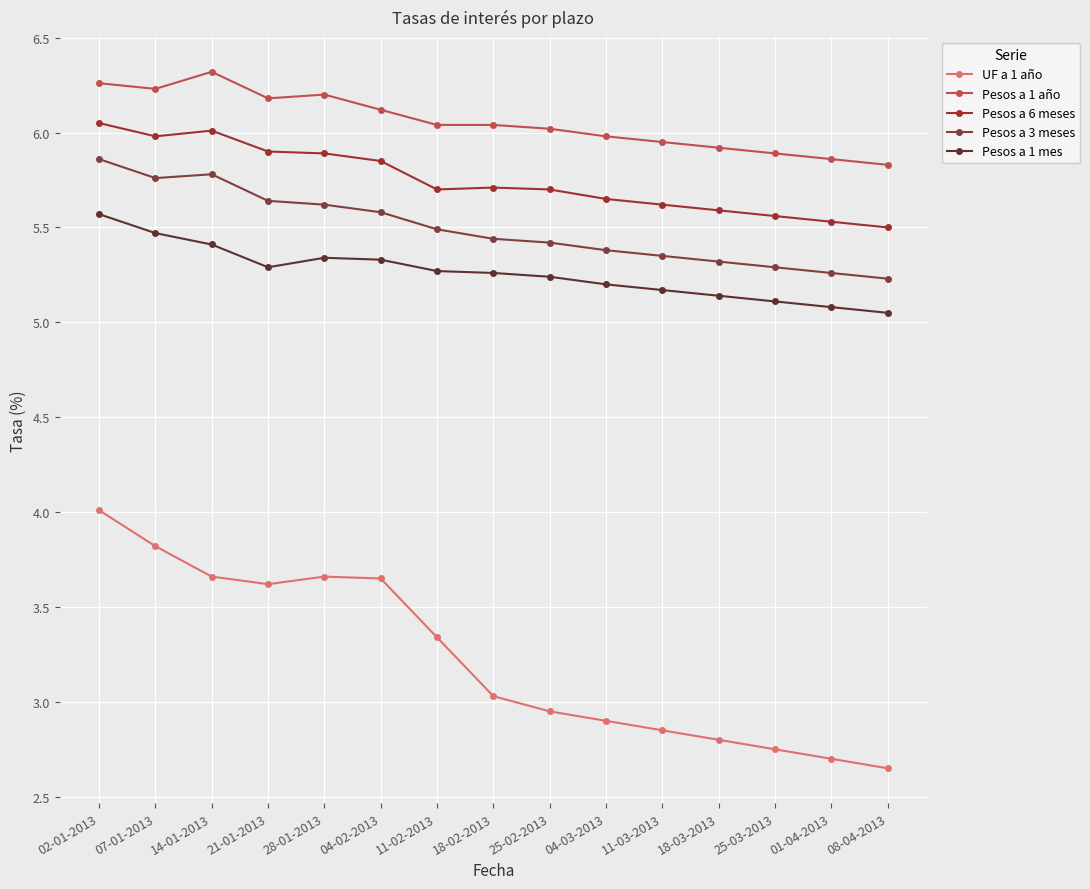

True or false: Pesos a 6 meses and Pesos a 1 año intersect in this chart.

False